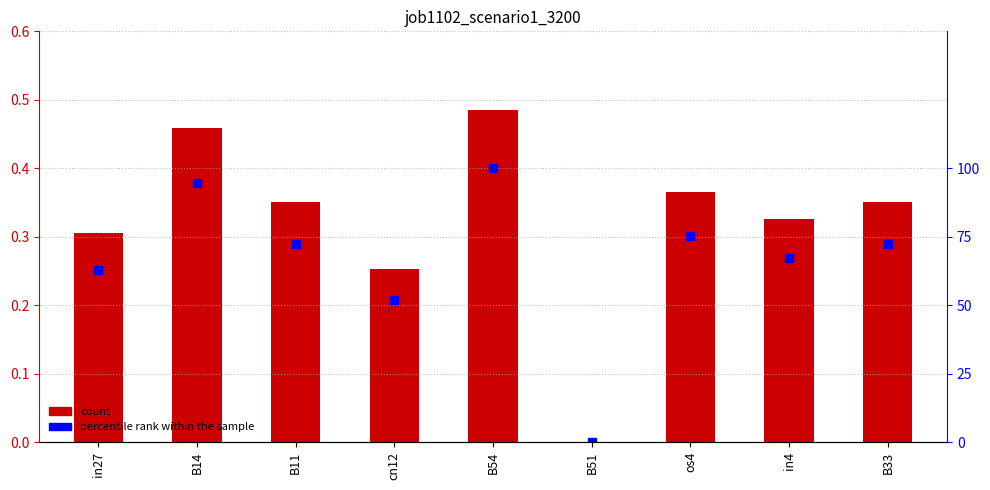

Rank the series at in27 from lowest to highest value.

job1102_scenario1_3200, percentile rank within the sample